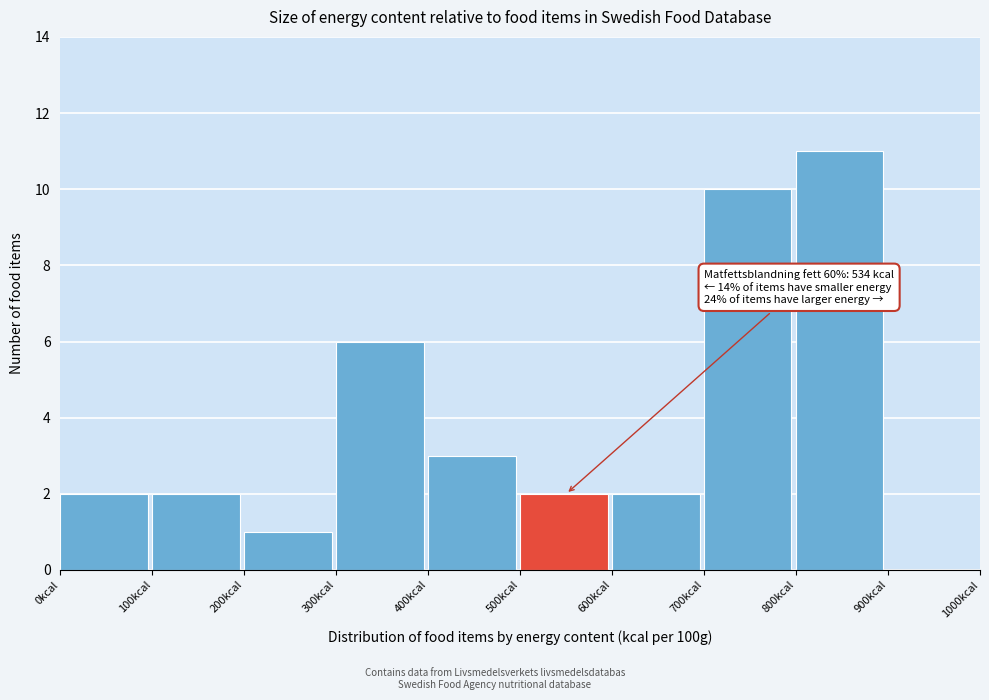

Which range on the x-axis has the tallest bar?

800 to 900